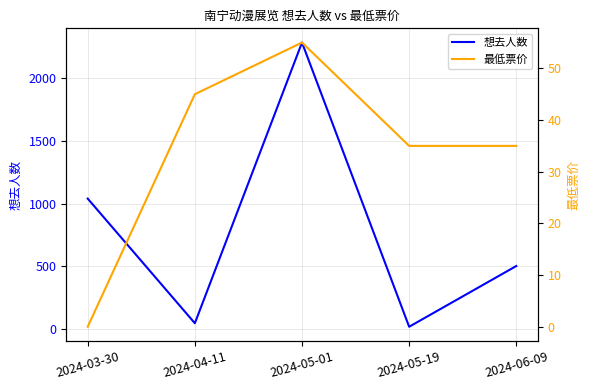

Is the value of 想去人数 at 2024-05-19 greater than the value of 最低票价 at 2024-04-11?

No